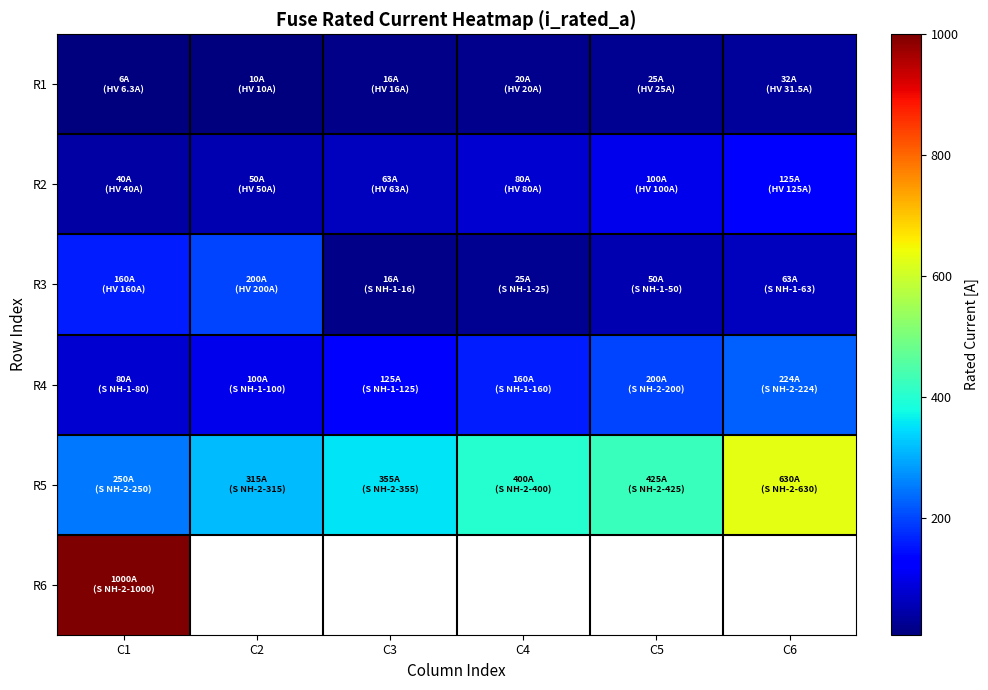

What is the maximum value shown in the chart?

1000.0